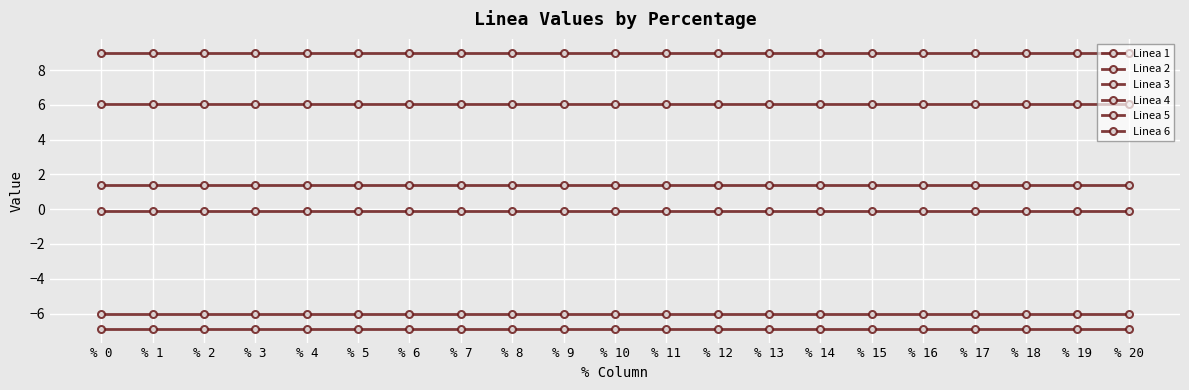

Does the chart have visible grid lines?

Yes